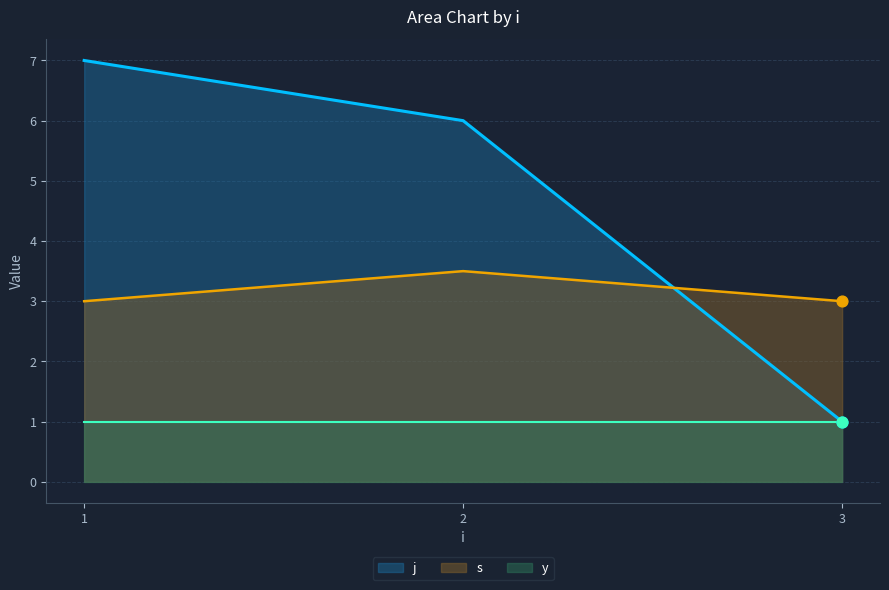

At which category is the sum across all series the highest?

1